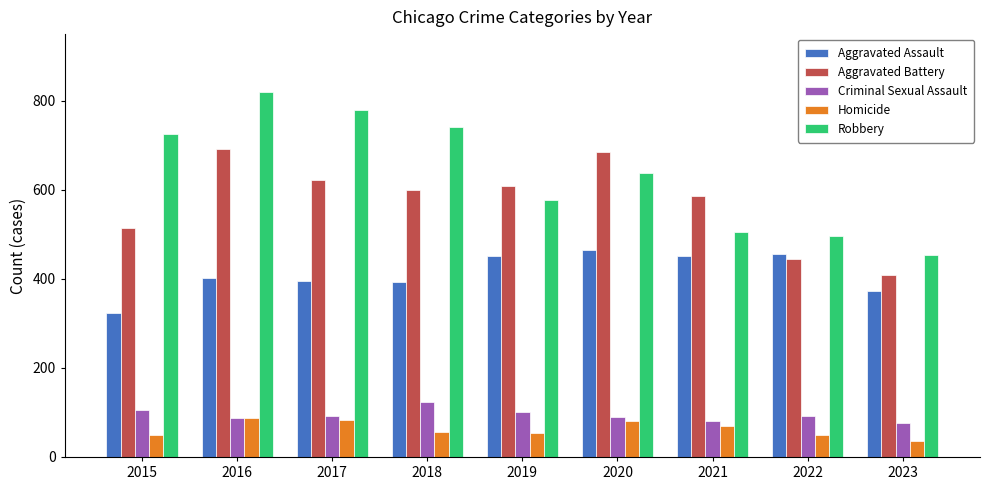

Between 2015 and 2016, which series saw the biggest shift?

Aggravated Battery